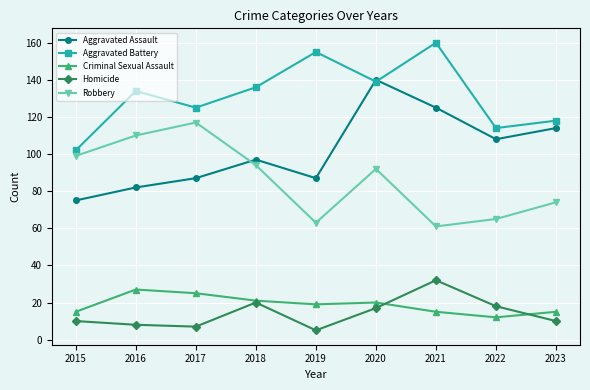

What is the difference between the Homicide values at 2022 and 2016?

10